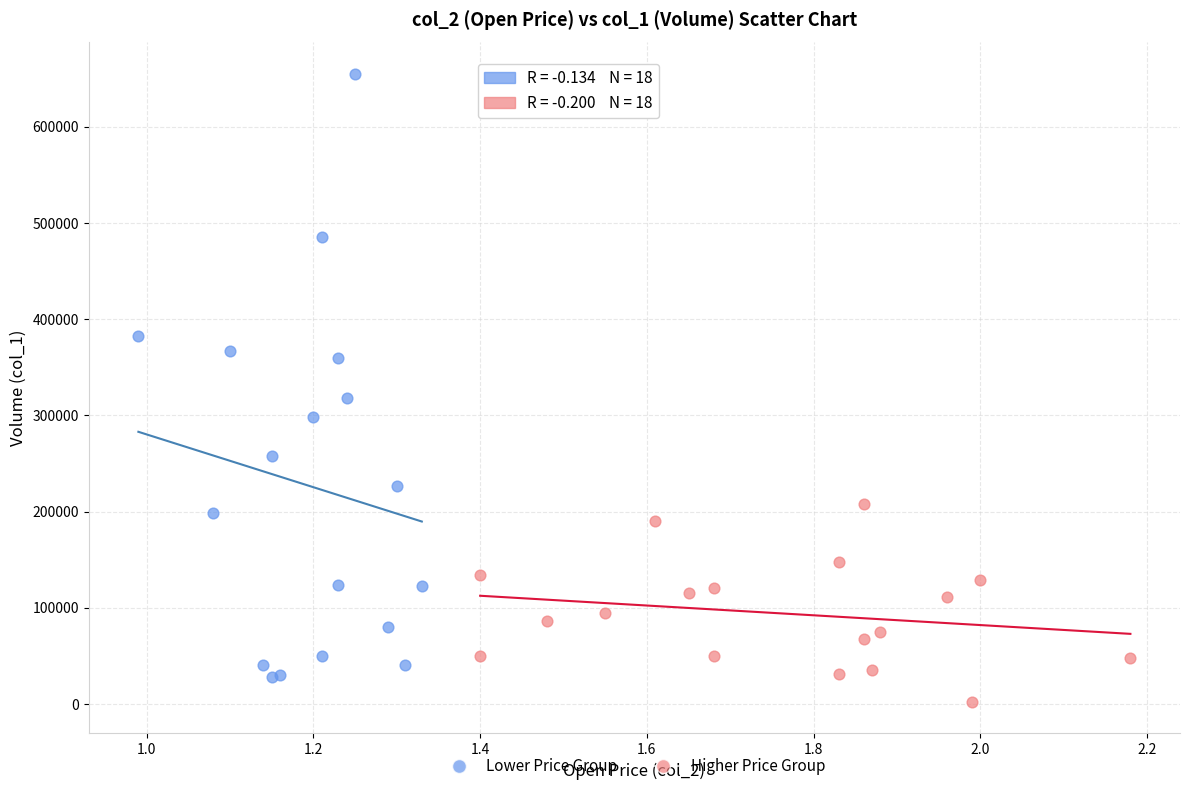

Which series contains the highest Y value?

Lower Price Group